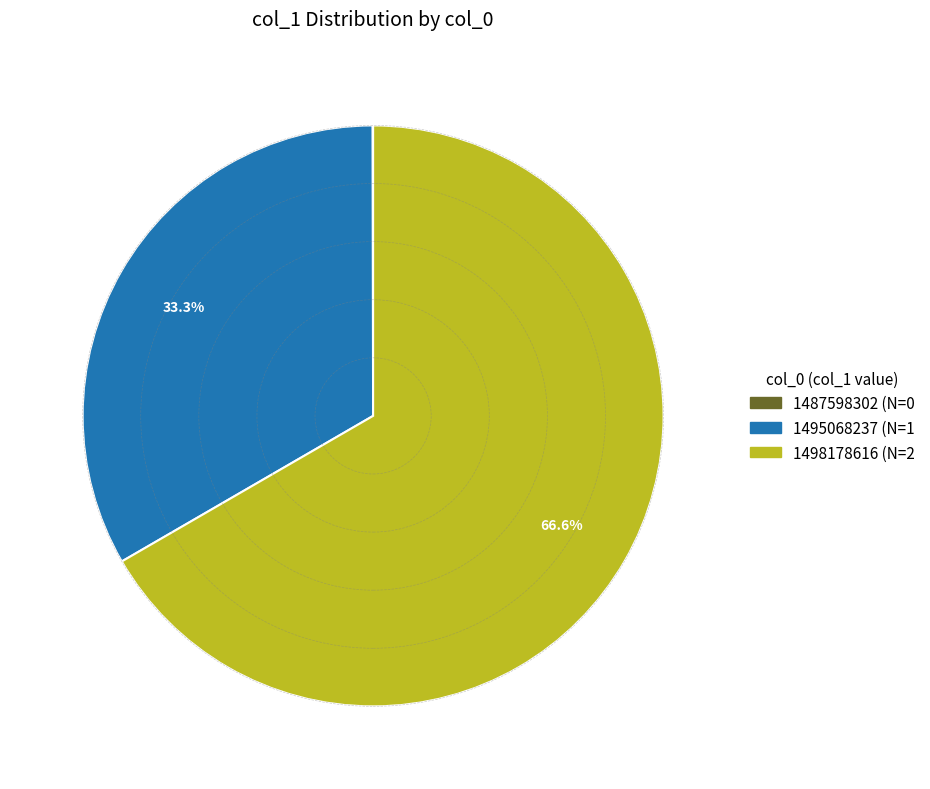

Does 1495068237 represent more than half of the total?

No